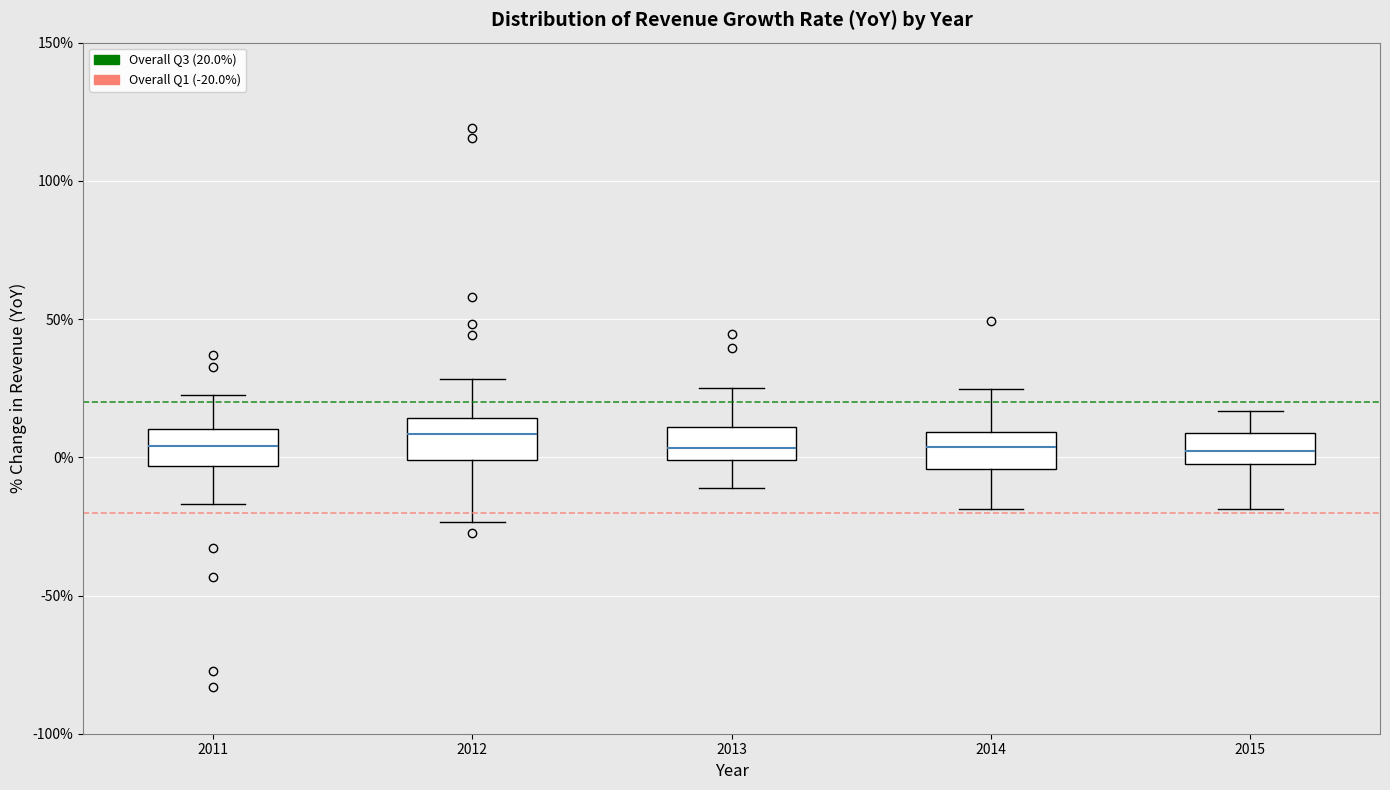

Reading left to right, transcribe this box plot: for each box, give where its median line is, the range the box spans, and where its two whiskers end, as read against the y-axis. The values are not printed on the chart, so give them approximately, as read against the axis.

2011: median 5, box -5 to 10, whiskers -15 to 20
2012: median 10, box 0 to 15, whiskers -25 to 30
2013: median 5, box 0 to 10, whiskers -10 to 25
2014: median 5, box -5 to 10, whiskers -20 to 25
2015: median 0 (inside the box), box 0 to 10, whiskers -20 to 15